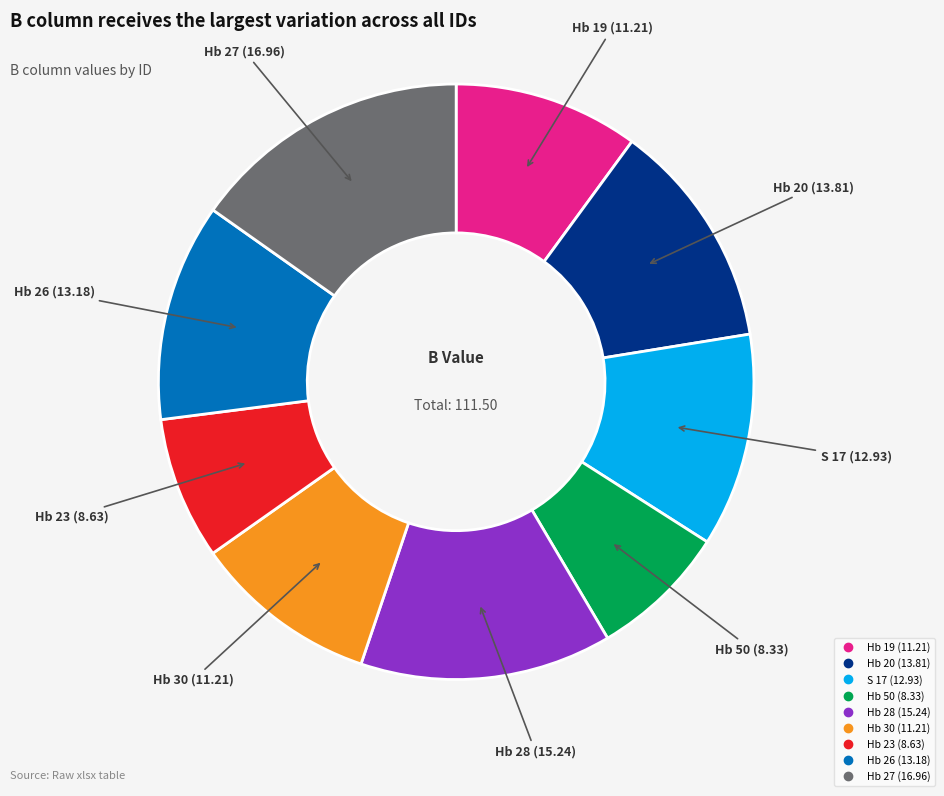

Is Hb 19 the majority of the pie?

No